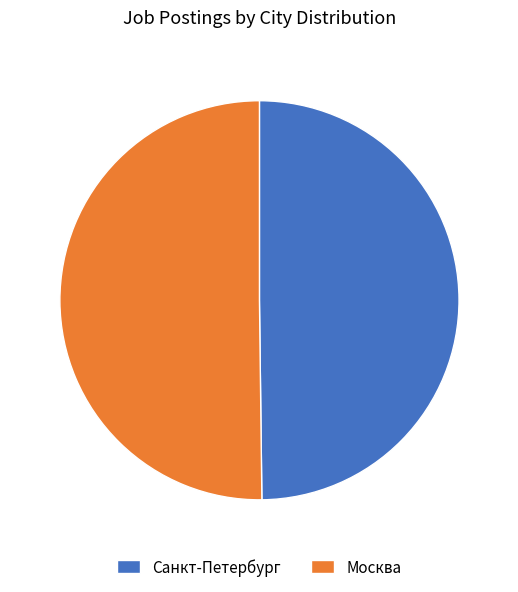

True or false: Москва accounts for 50% of the total.

True